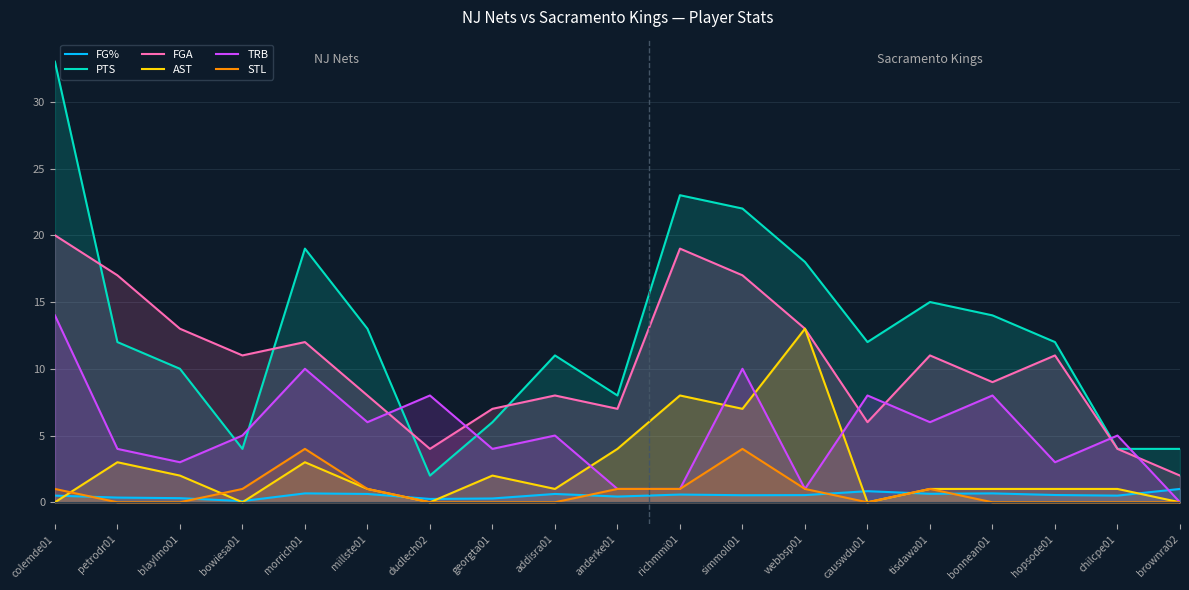

What are all the series names shown in the legend?

FG%, PTS, FGA, AST, TRB, STL